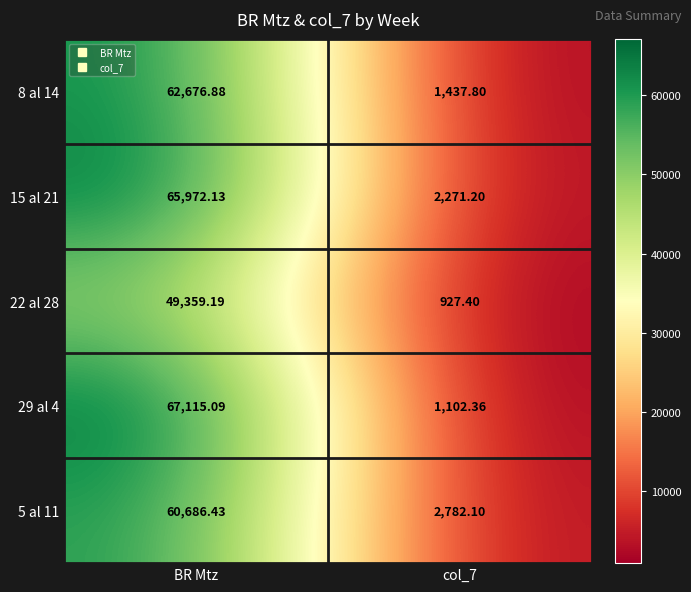

Which label corresponds to the largest value in the chart?

BR Mtz